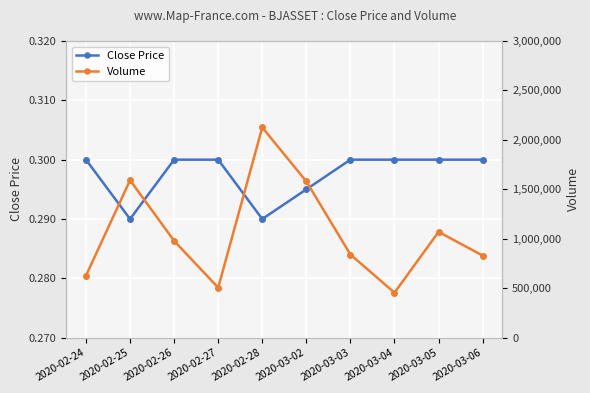

True or false: Close Price has a value of 0.1 at 2020-02-25.

False